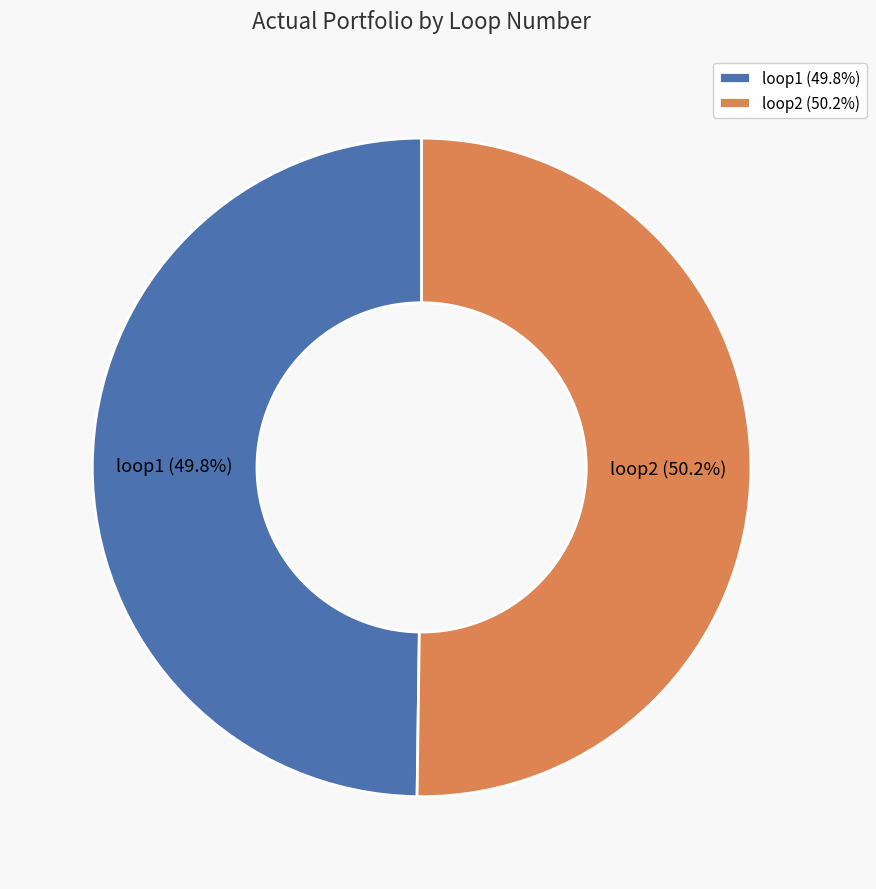

The loop2 slice represents 45% of the pie. True or false?

False